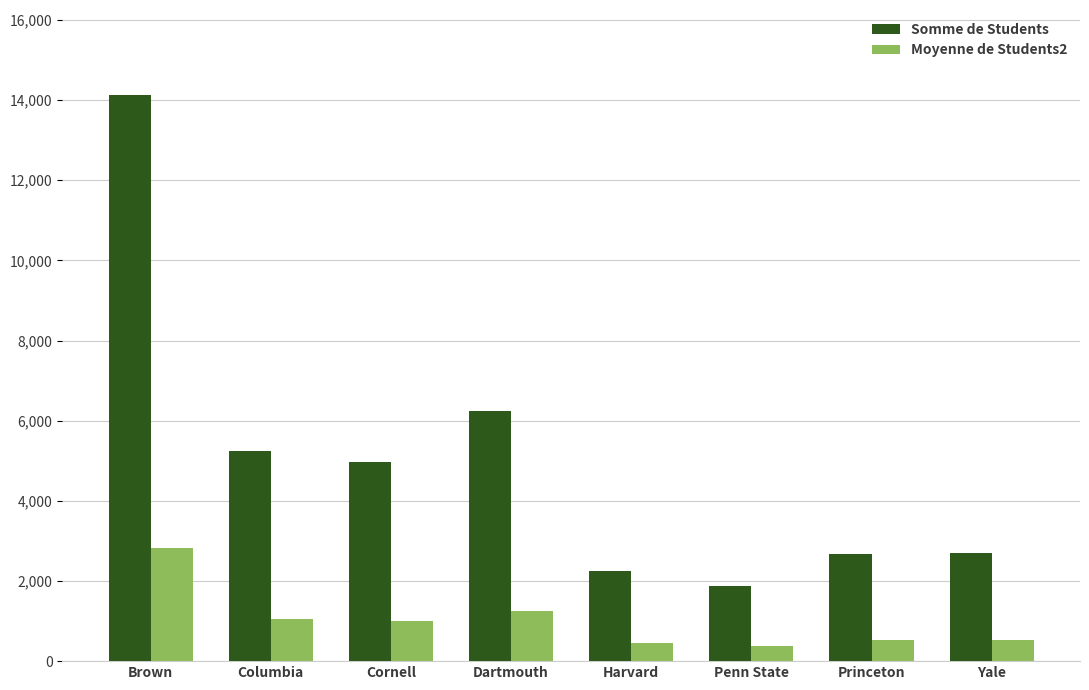

What position from the left is Brown?

1